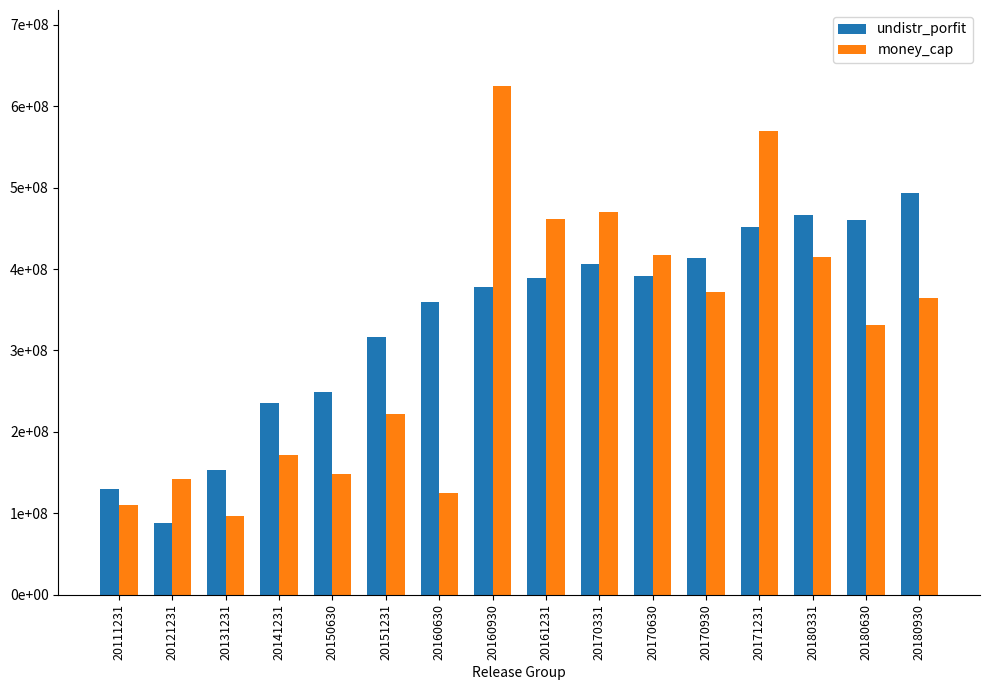

Reading left to right, transcribe all the data shown in this chart.

undistr_porfit: 130456133.2	88110616.0	153397721.4	236034498.3	248544249.0	315946733.7	359010356.9	378426805.3	389349622.3	406004685.2	391020414.1	413774113.3	451256780.1	466060019.3	460468895.9	494006863.2
money_cap: 110303403.5	142588699.1	96217949.3	171153664.9	147808126.9	221897611.7	125519050.1	624534619.2	461759841.6	470186667.6	416891958.0	372027643.0	569578409.4	415252622.9	330832023.2	364746180.4